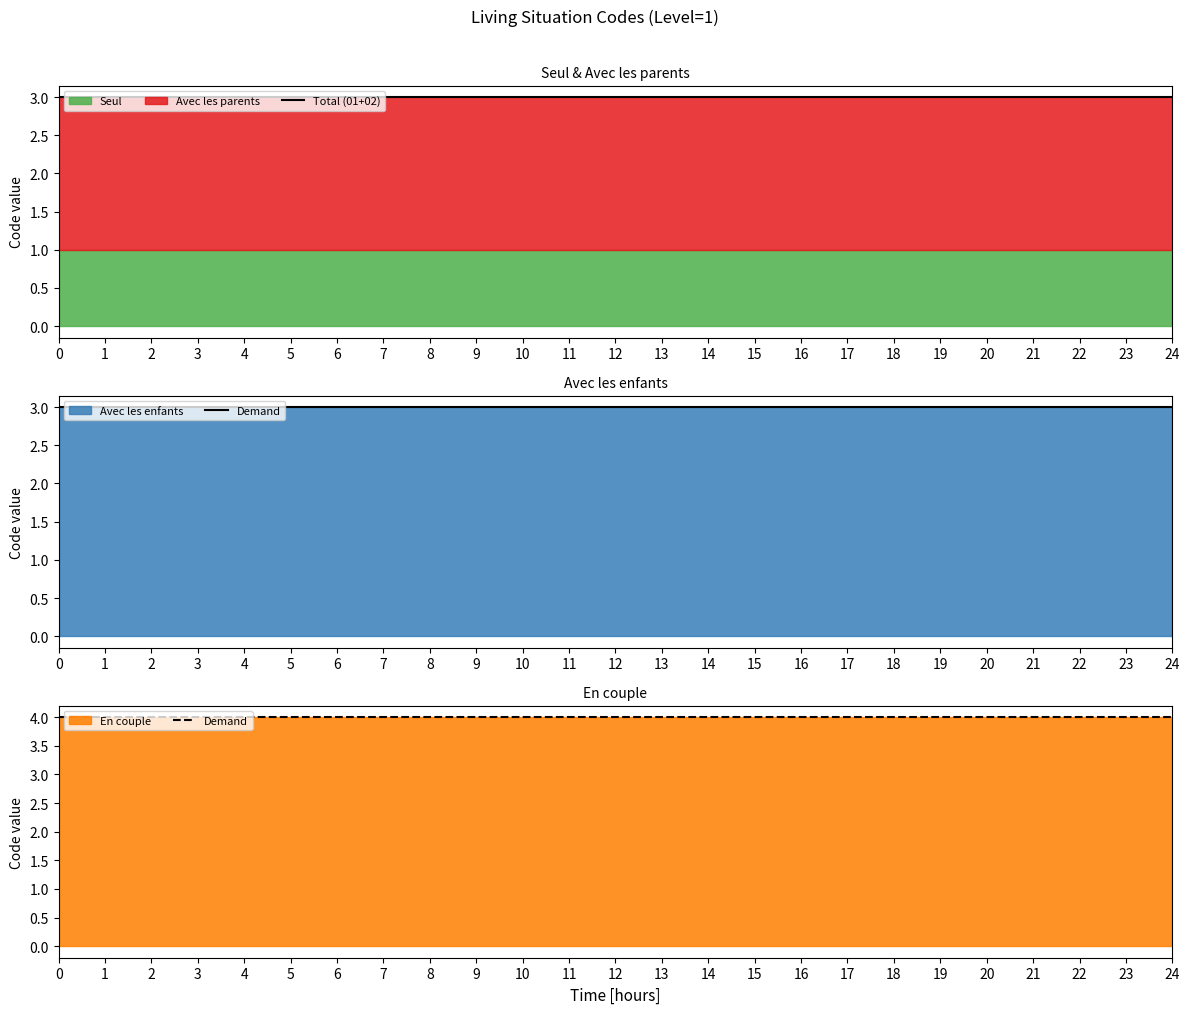

What is the total value across all series at 19?

7